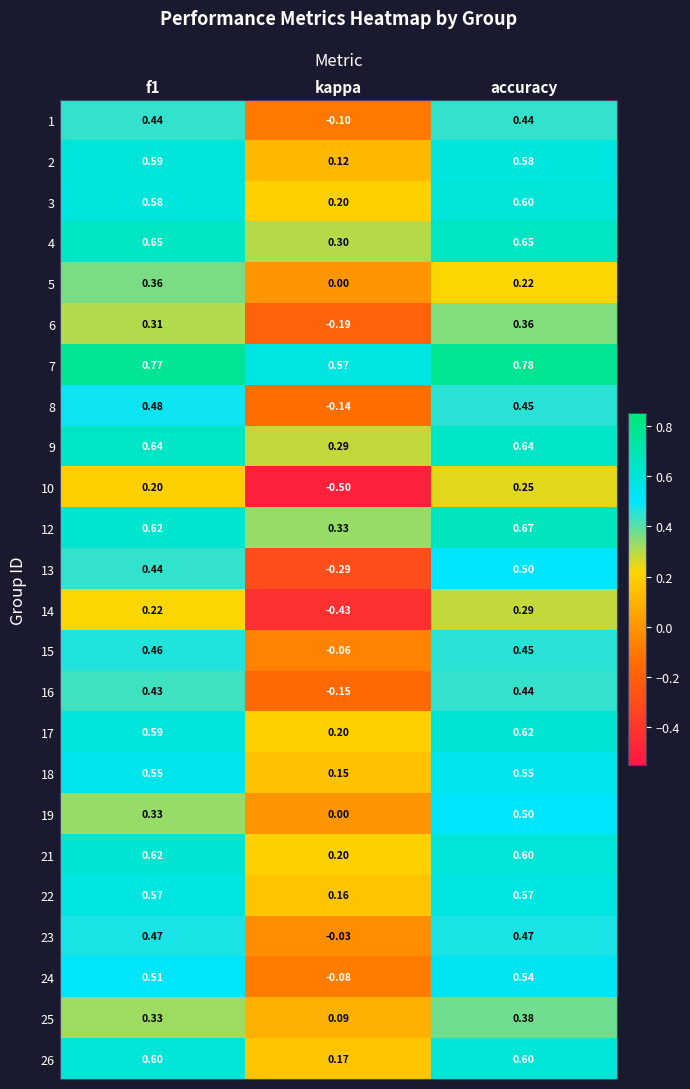

What is the spread (max minus min) of values at f1?

0.6